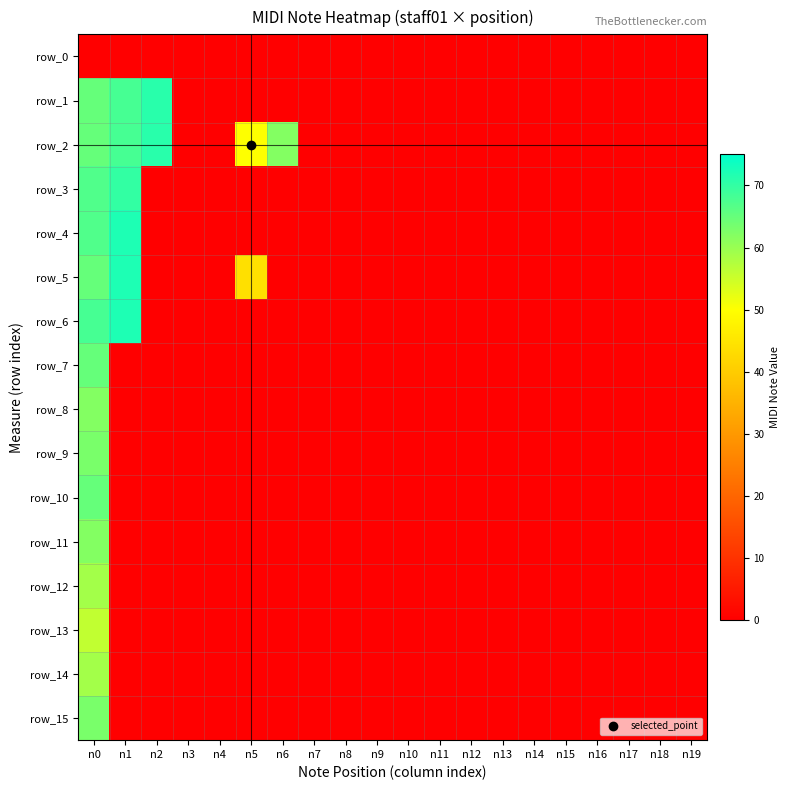

The value of row_11 at n14 is 0. True or false?

True